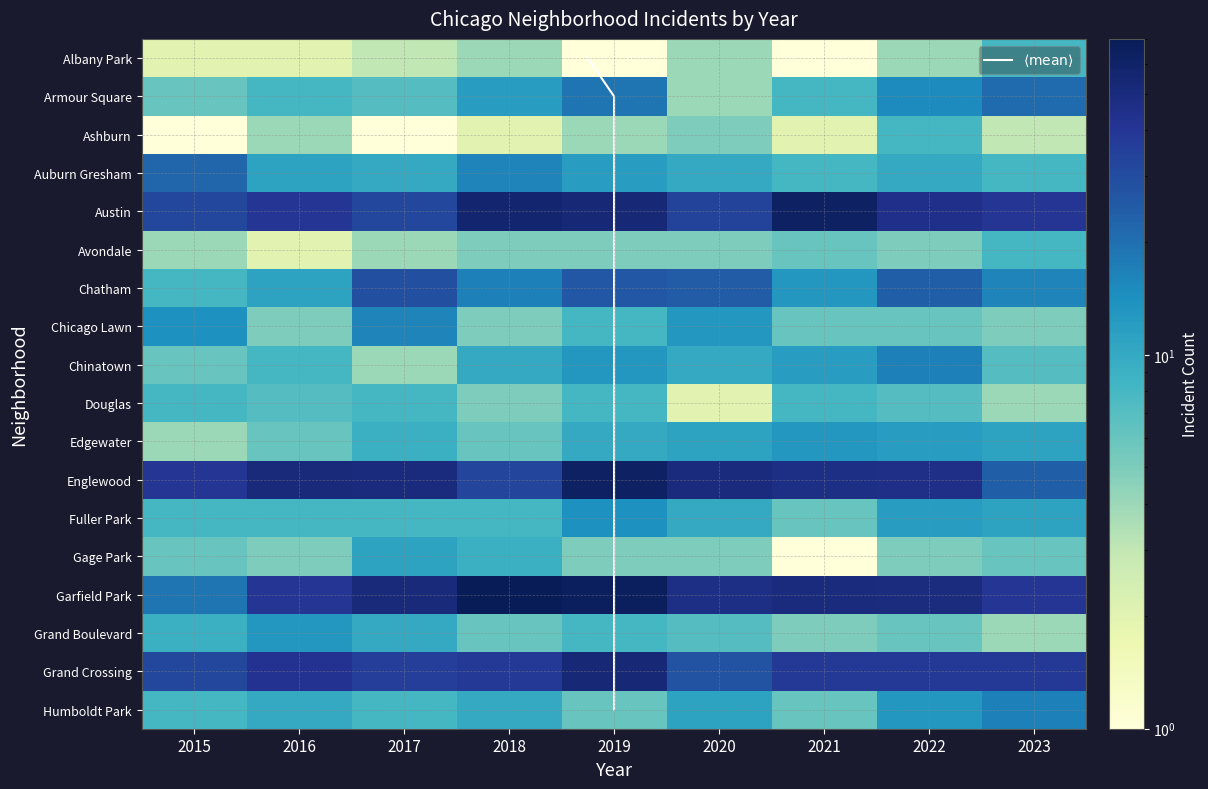

Reading left to right, list all the values displayed in this chart.

Albany Park: 2.0	2.0	3.0	4.0	1.0	4.0	0.0	4.0	8.0
Armour Square: 6.0	8.0	7.0	12.0	19.0	4.0	8.0	15.0	21.0
Ashburn: 1.0	4.0	1.0	2.0	4.0	5.0	2.0	8.0	3.0
Auburn Gresham: 22.0	11.0	10.0	16.0	12.0	10.0	8.0	10.0	8.0
Austin: 32.0	40.0	32.0	57.0	53.0	34.0	63.0	44.0	40.0
Avondale: 4.0	2.0	4.0	5.0	5.0	5.0	6.0	5.0	8.0
Chatham: 8.0	11.0	29.0	17.0	26.0	25.0	13.0	24.0	16.0
Chicago Lawn: 14.0	5.0	16.0	5.0	8.0	13.0	6.0	6.0	5.0
Chinatown: 6.0	8.0	4.0	10.0	13.0	10.0	12.0	17.0	7.0
Douglas: 8.0	7.0	8.0	5.0	8.0	2.0	8.0	7.0	4.0
Edgewater: 4.0	6.0	9.0	6.0	10.0	11.0	13.0	12.0	11.0
Englewood: 40.0	51.0	50.0	33.0	63.0	50.0	47.0	45.0	24.0
Fuller Park: 8.0	8.0	8.0	8.0	14.0	10.0	6.0	12.0	11.0
Gage Park: 6.0	5.0	11.0	9.0	5.0	5.0	1.0	5.0	6.0
Garfield Park: 19.0	40.0	51.0	69.0	65.0	47.0	50.0	49.0	40.0
Grand Boulevard: 9.0	13.0	10.0	6.0	8.0	7.0	5.0	6.0	4.0
Grand Crossing: 32.0	42.0	36.0	38.0	53.0	28.0	39.0	39.0	38.0
Humboldt Park: 8.0	10.0	8.0	10.0	6.0	11.0	6.0	13.0	17.0